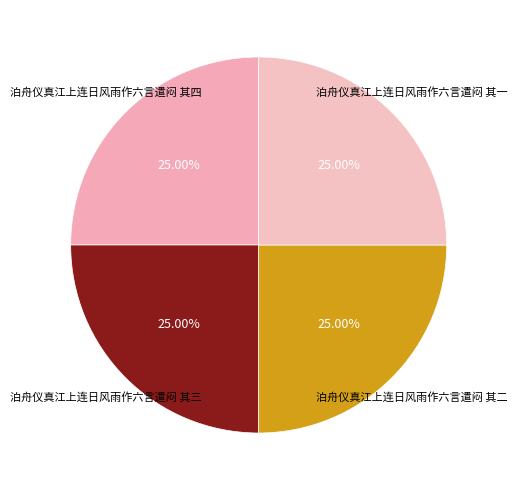

Count the number of slices in the pie.

4